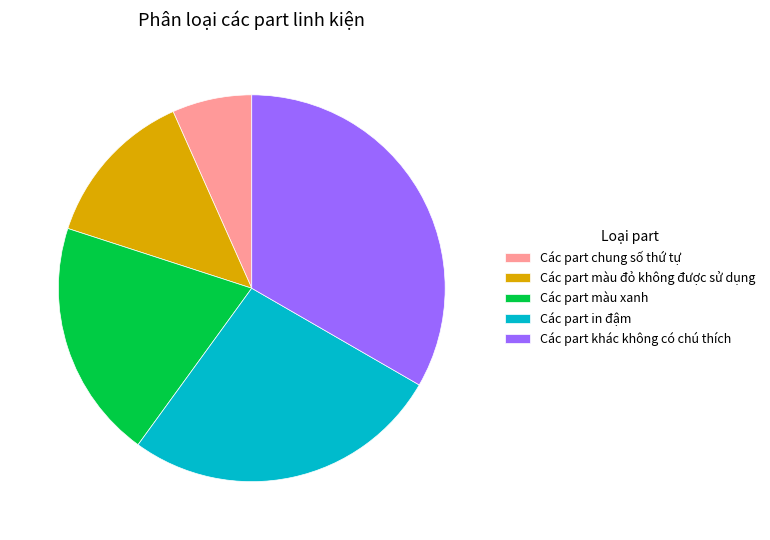

Combined, do Các part màu xanh and Các part chung số thứ tự account for over 50%?

No